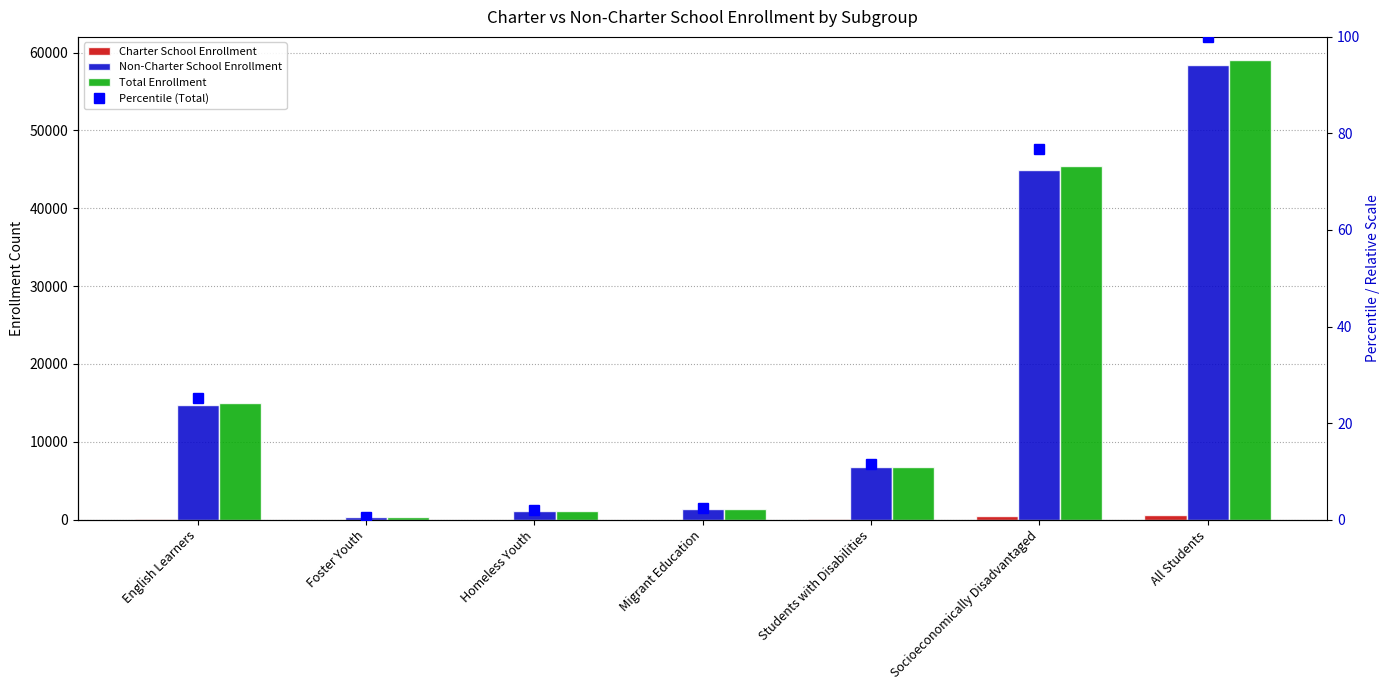

The value of Percentile (Total) at Students with Disabilities is 11.5. True or false?

True